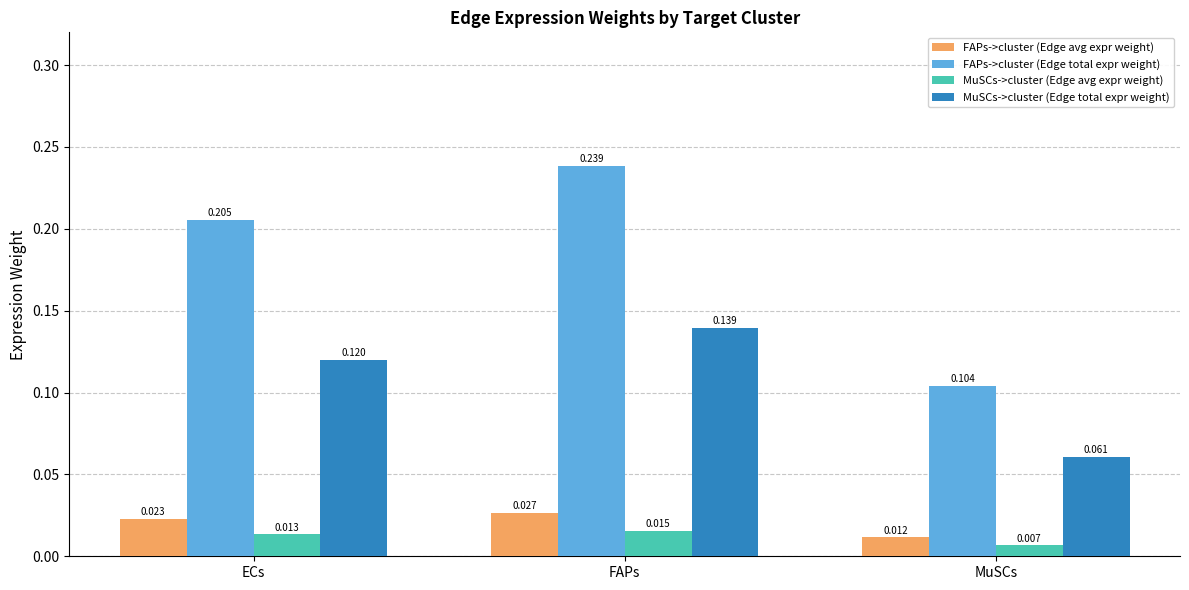

Is the value of FAPs->cluster (Edge avg expr weight) at ECs greater than the value of FAPs->cluster (Edge total expr weight) at FAPs?

No